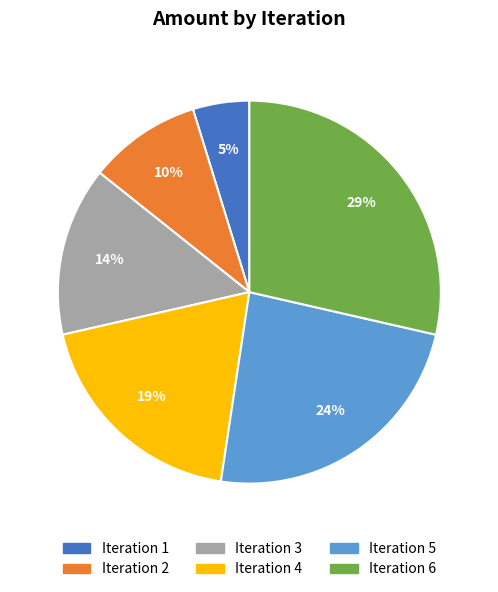

Is there a majority slice in this chart?

No